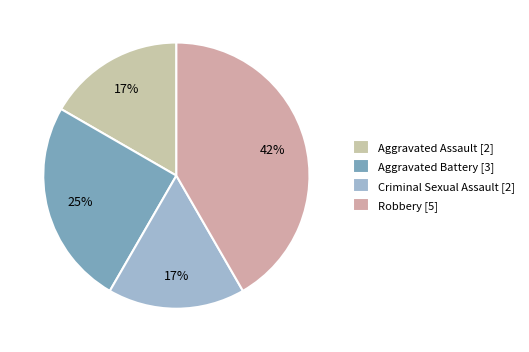

Combined, what portion of the pie is Aggravated Assault and Aggravated Battery?

41.7%